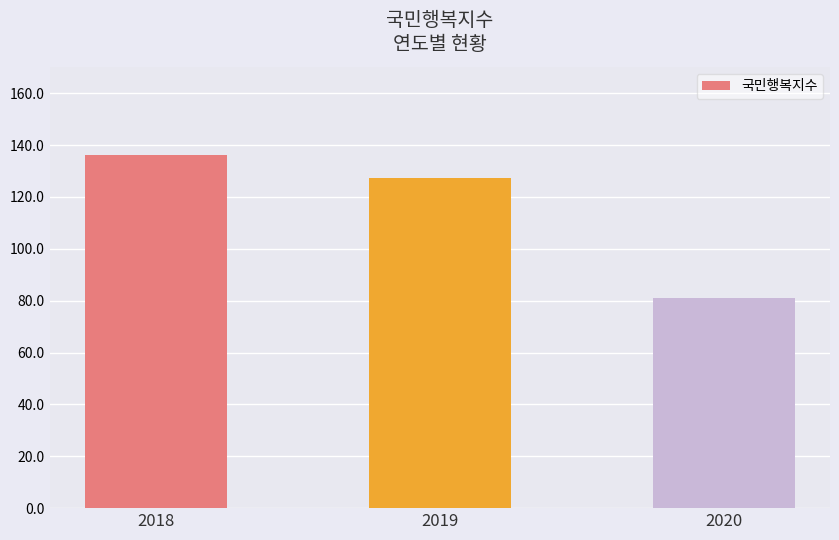

What value does the data have at 2020?

81.0